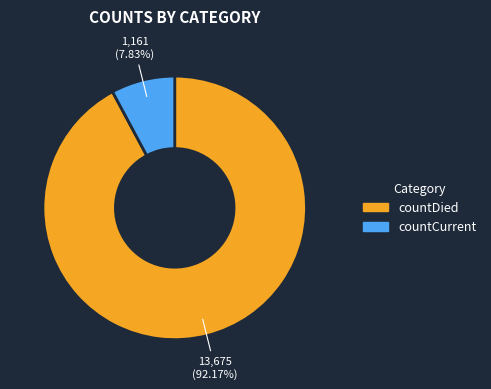

Which slice is the smallest?

countCurrent